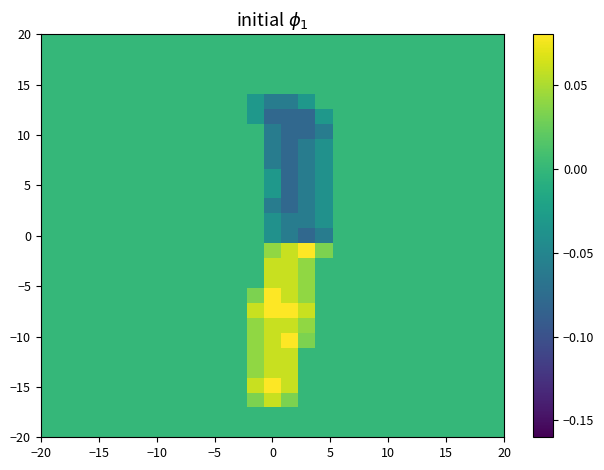

How many series are shown in this chart?

27